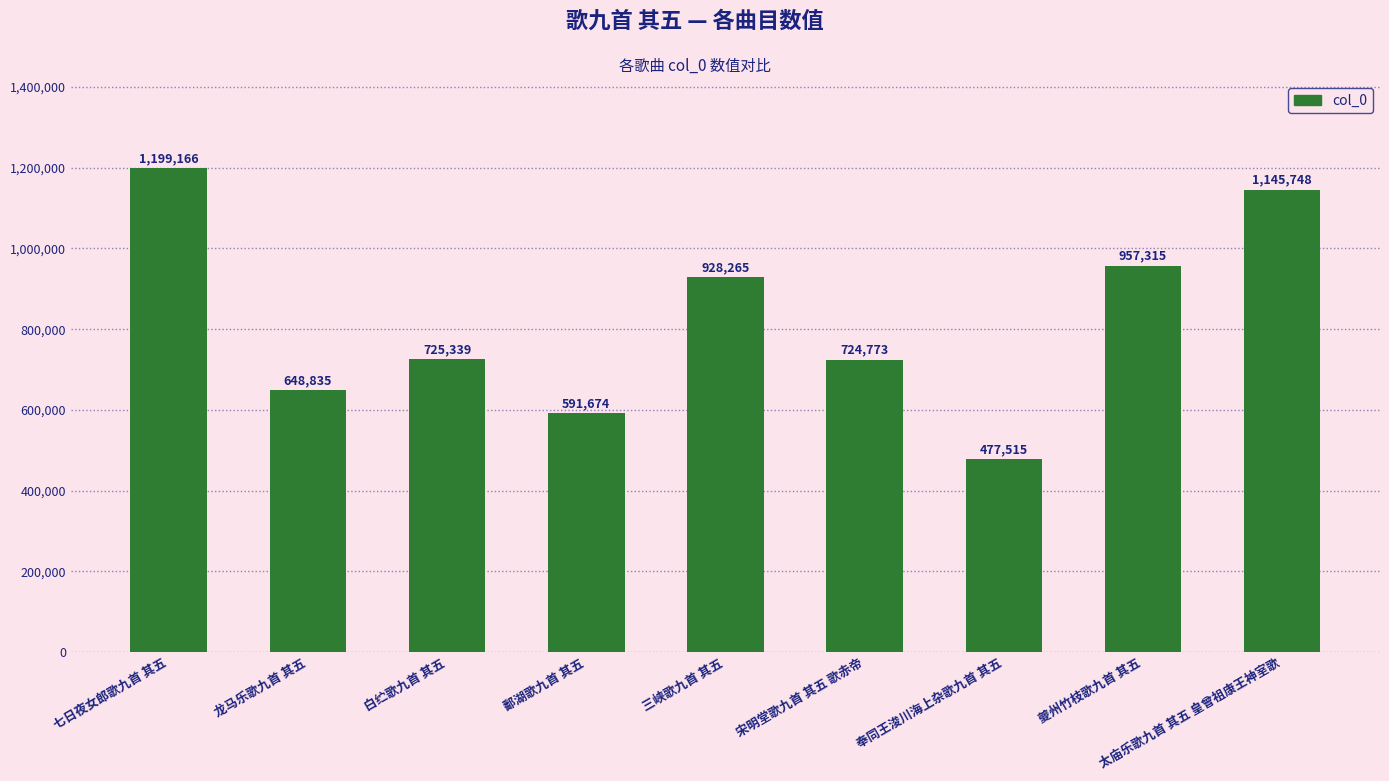

How many values are below 725339?

4